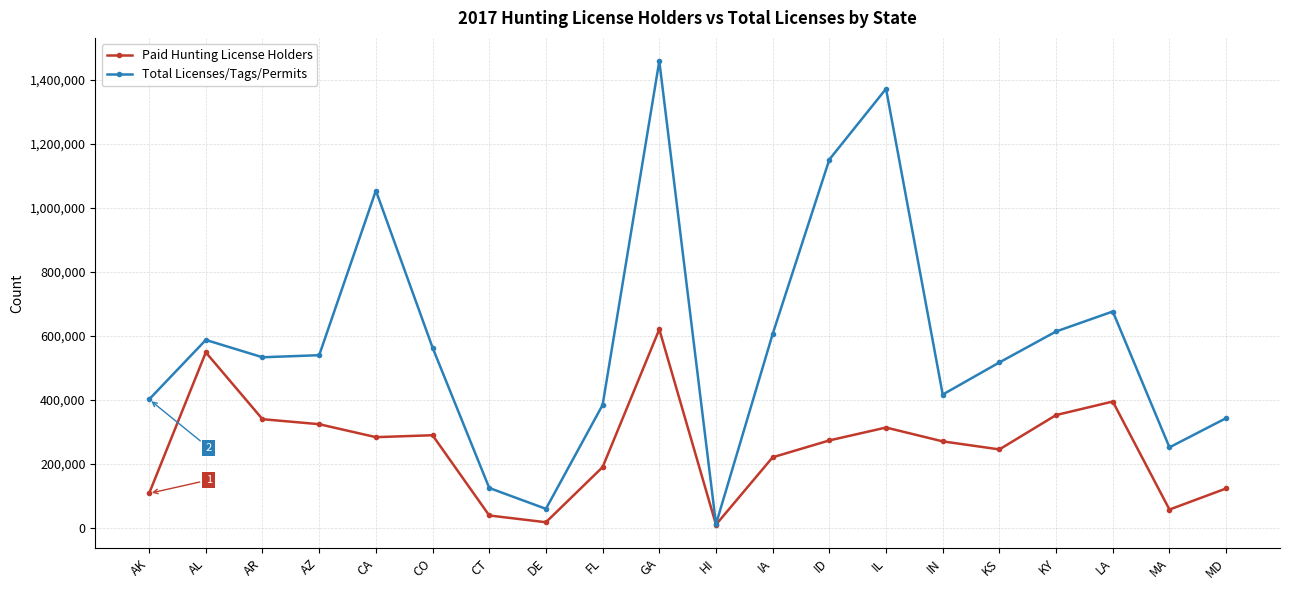

What is the label of the 19th point from the left?

MA